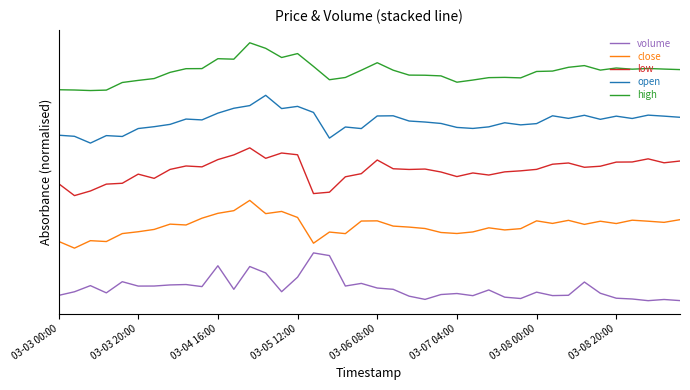

What are all the series names shown in the legend?

volume, close, low, open, high